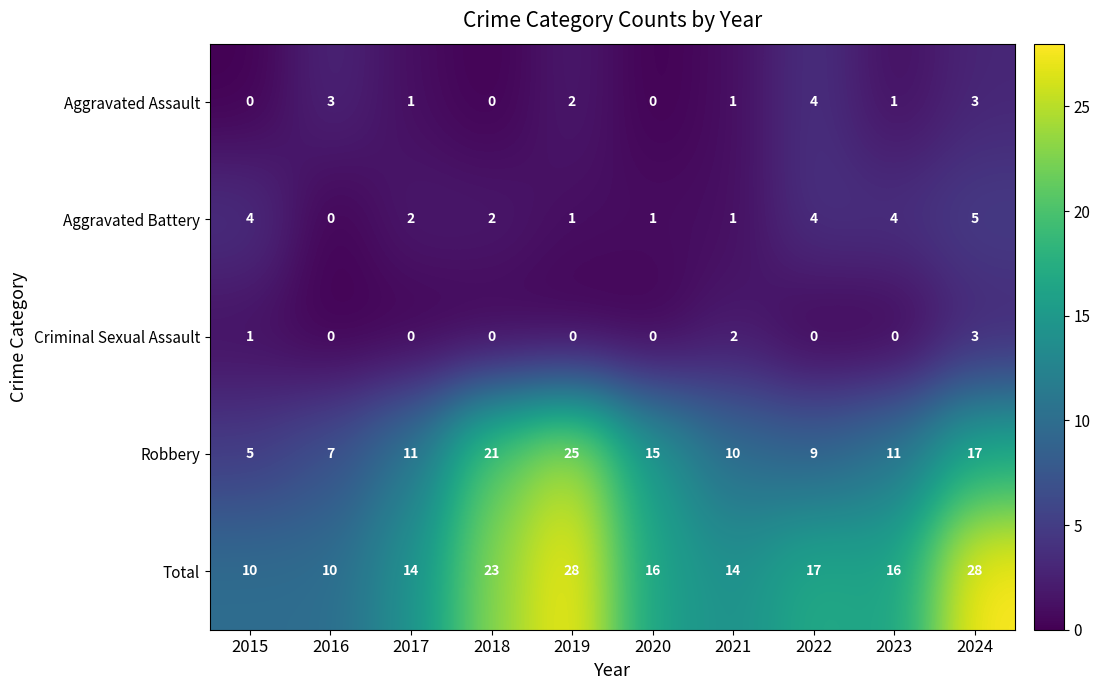

Which category has the lowest value in the Aggravated Battery series?

2016